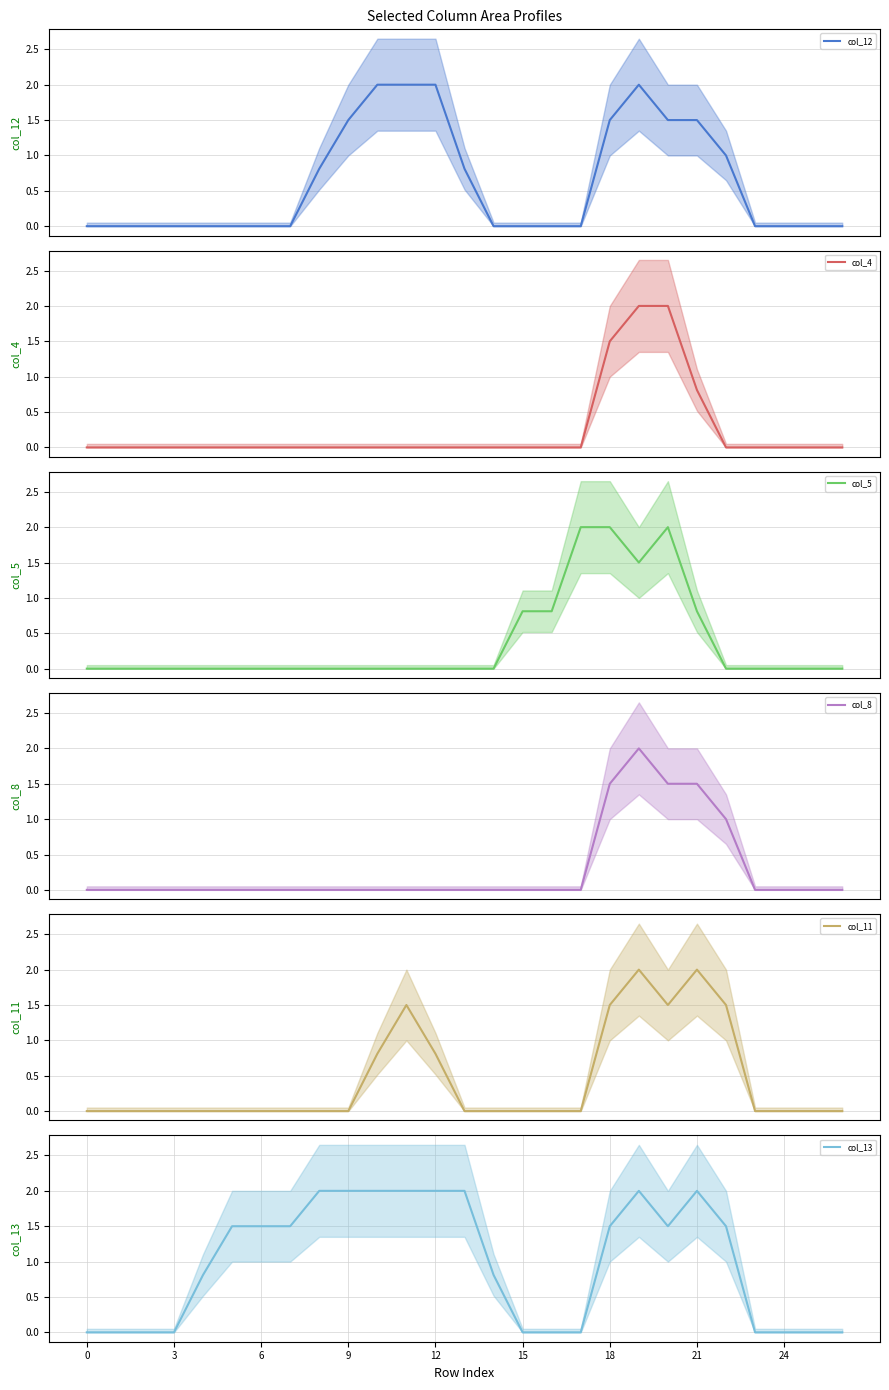

What is the label of the 27th point from the left?

26